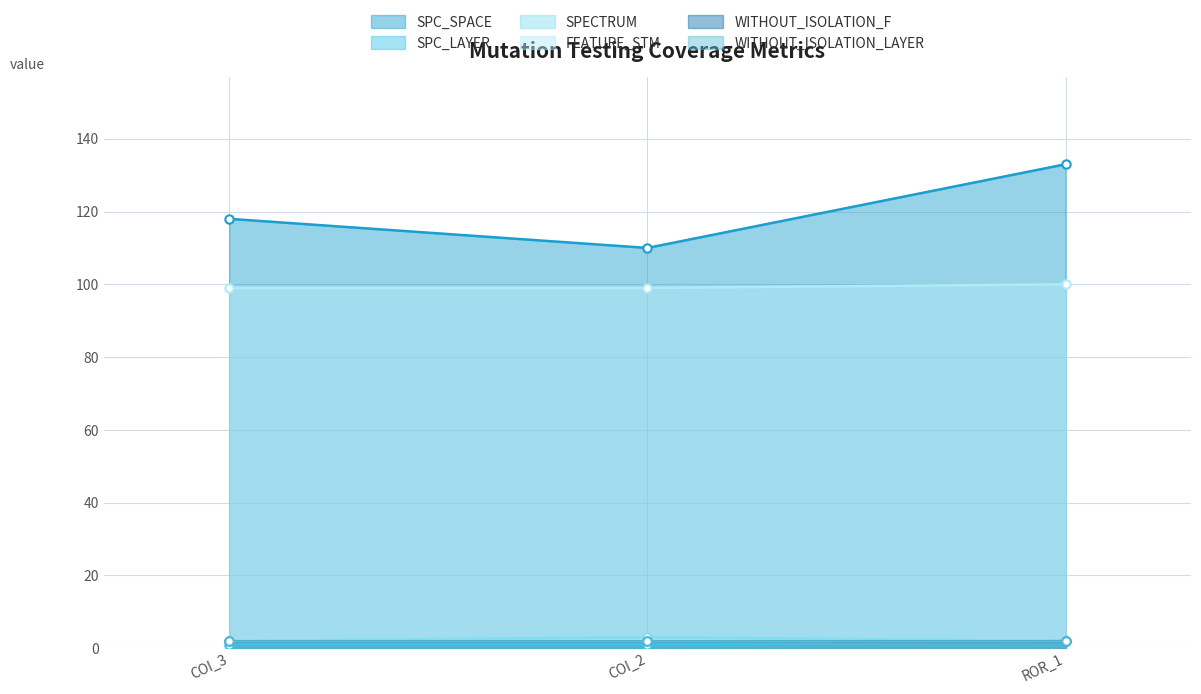

Is the value of SPC_SPACE at COI_2 greater than the value of SPECTRUM at COI_3?

Yes